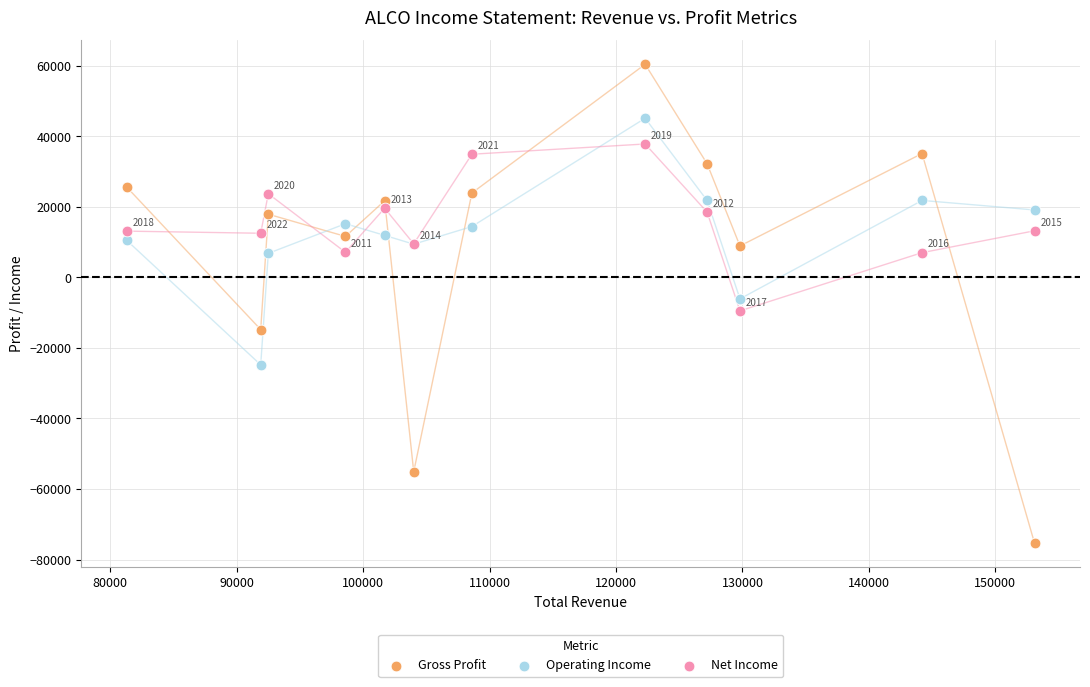

Which series has the widest spread of Y values?

Gross Profit